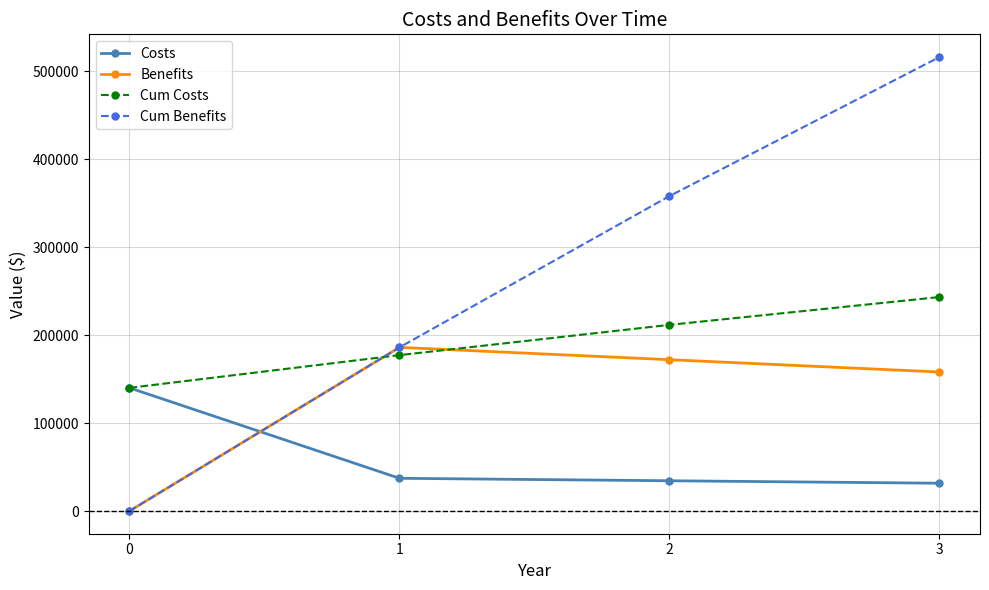

What is the greatest value displayed?

516000